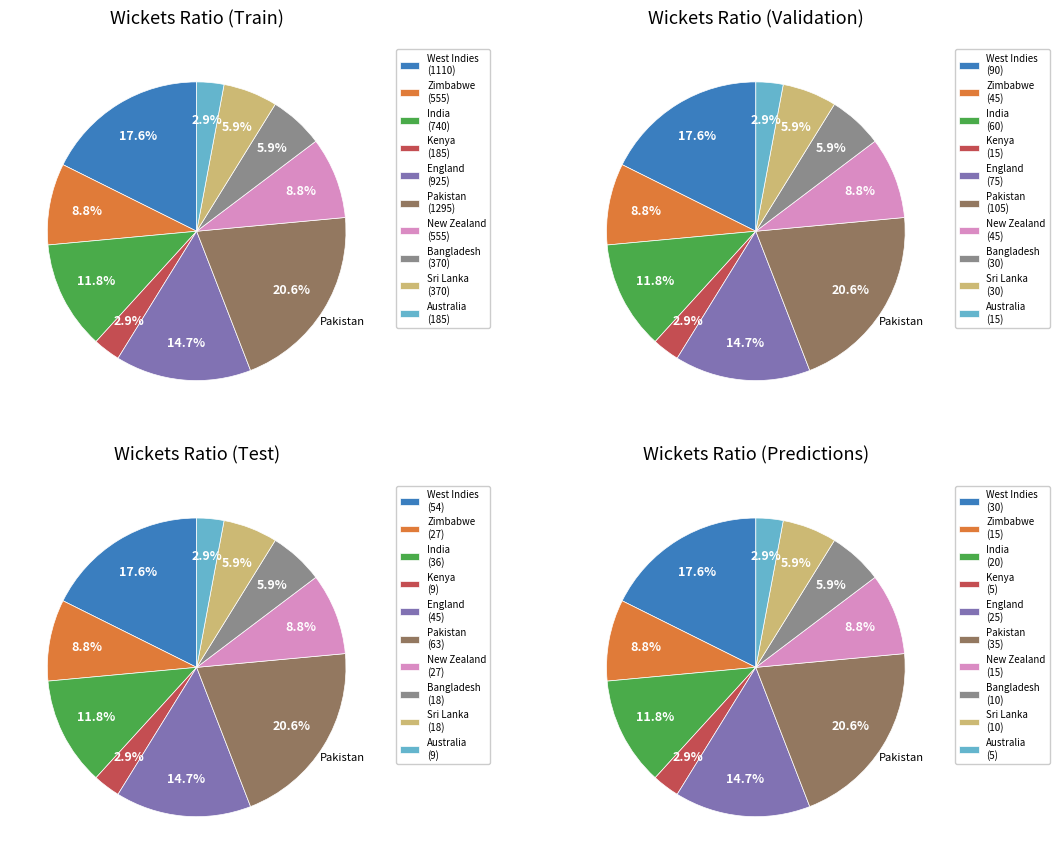

What is the smallest slice in the pie chart?

Kenya